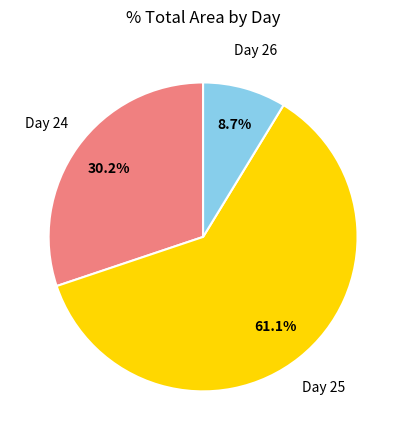

Is there a majority slice in this chart?

Yes